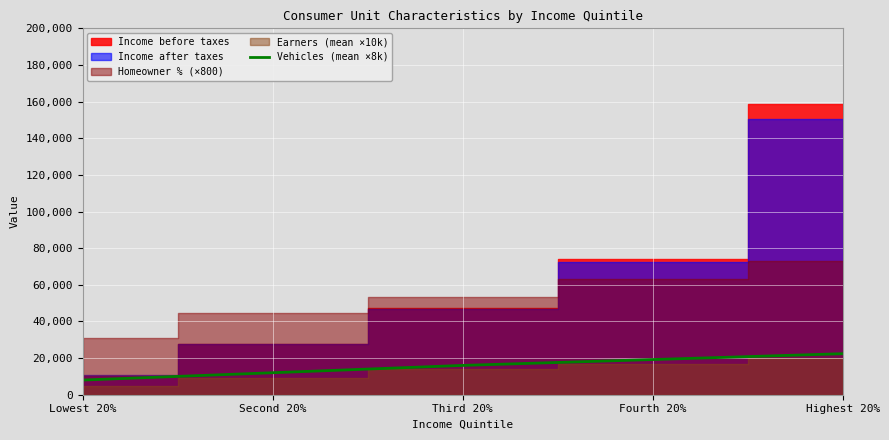

List the labels in order of value, smallest first.

Lowest 20%, Second 20%, Third 20%, Fourth 20%, Highest 20%